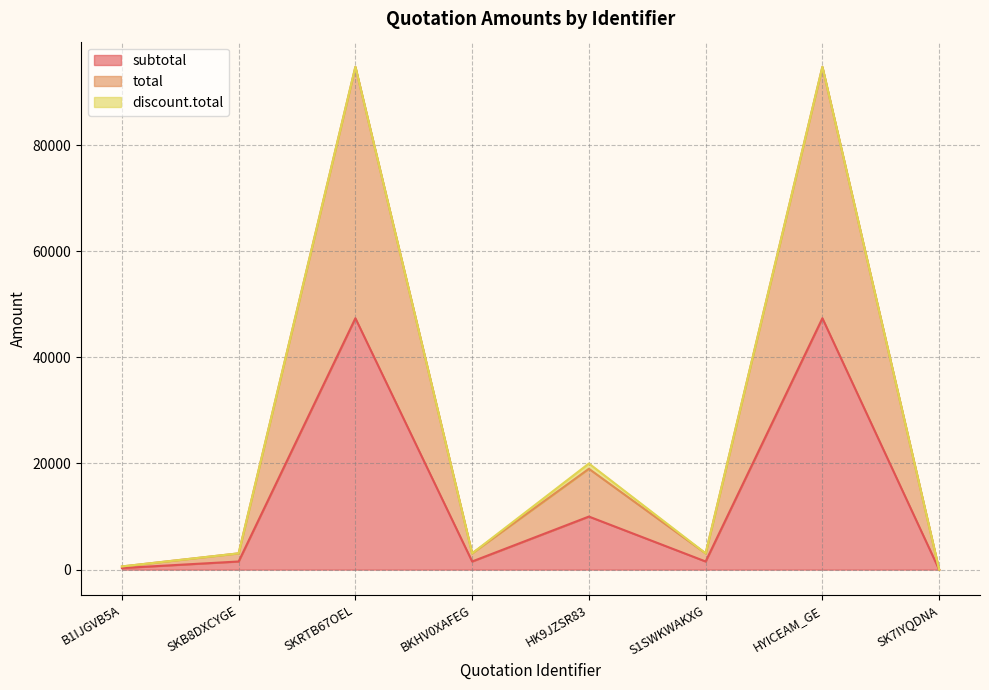

The value of subtotal at HK9JZSR83 is 6361.1. True or false?

False